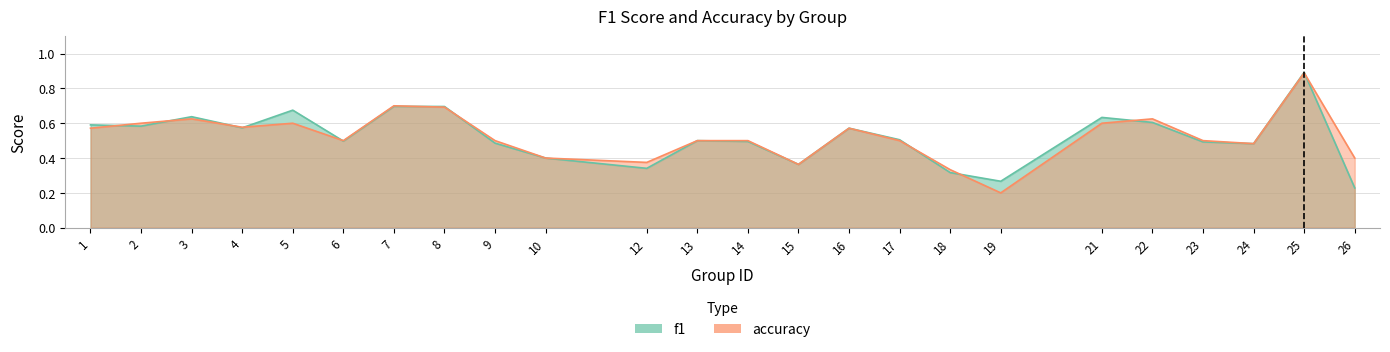

After their last crossing, which series has the higher values: f1 or accuracy?

accuracy